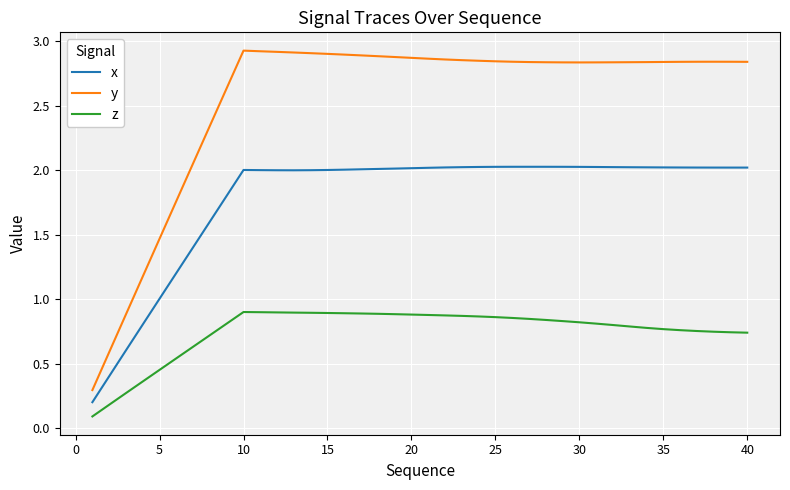

List the series in order of their peak value, lowest first.

z, x, y